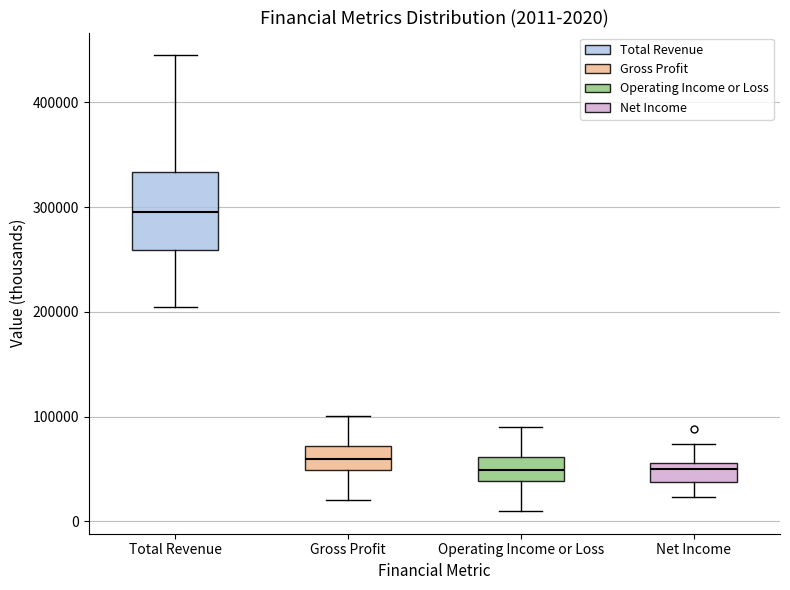

Comparing the boxes themselves (not the whiskers), which one is the tallest?

Total Revenue